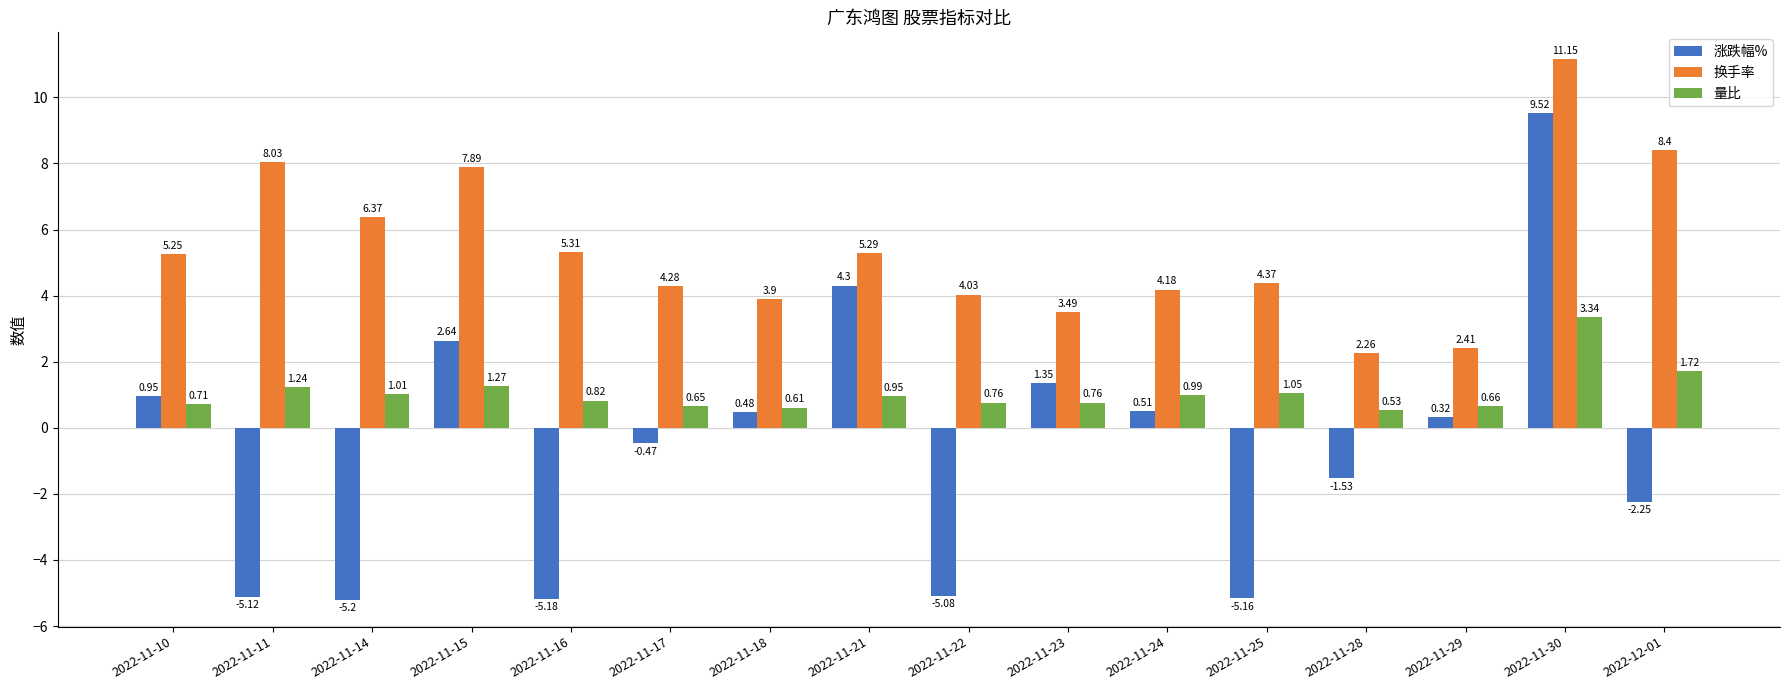

How many bars are there in each group?

3